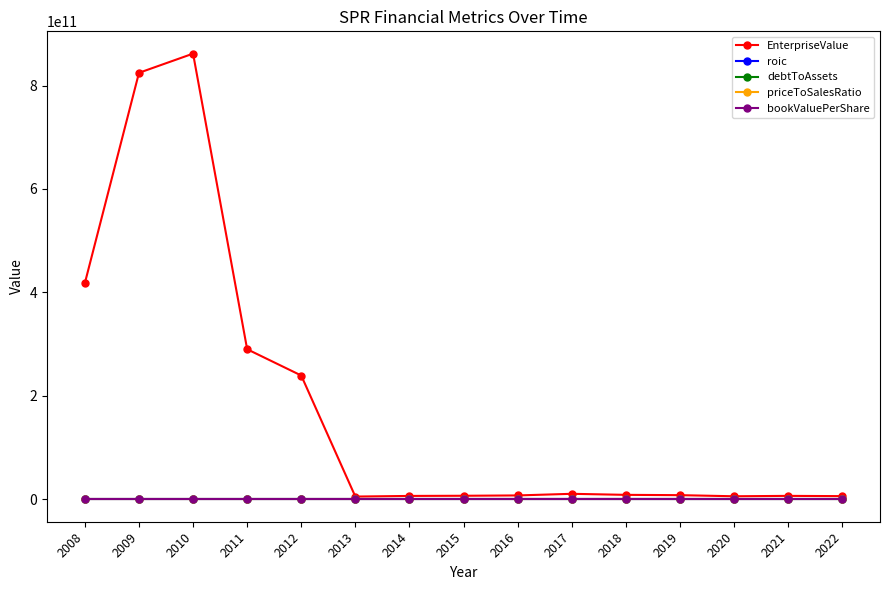

How many lines are shown in the chart?

5